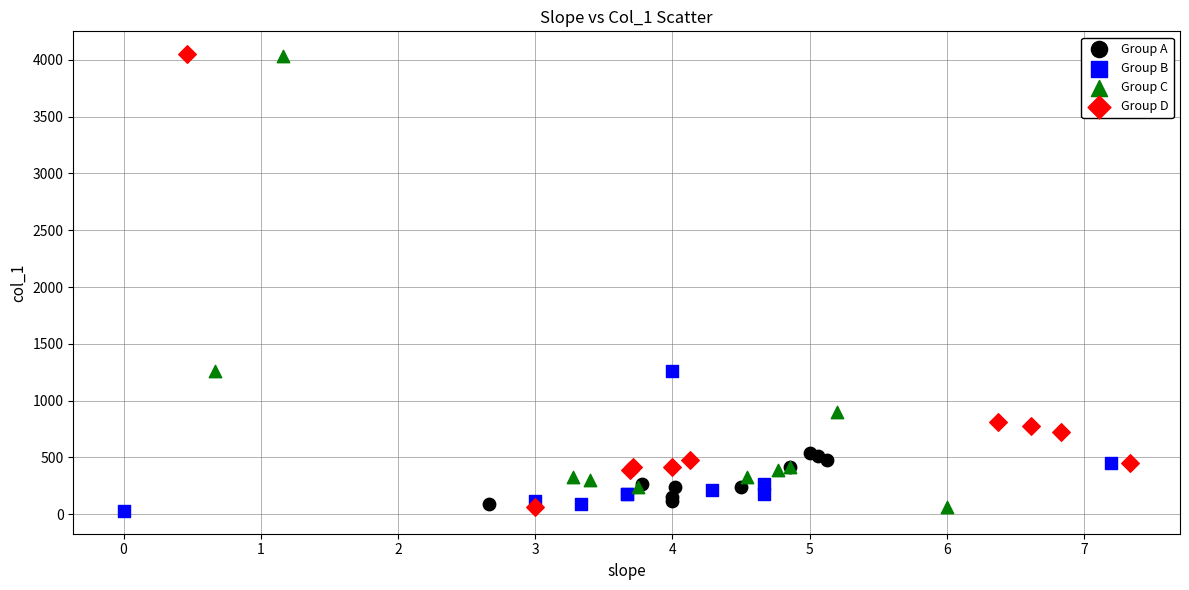

Which series has the widest spread of Y values?

Group D